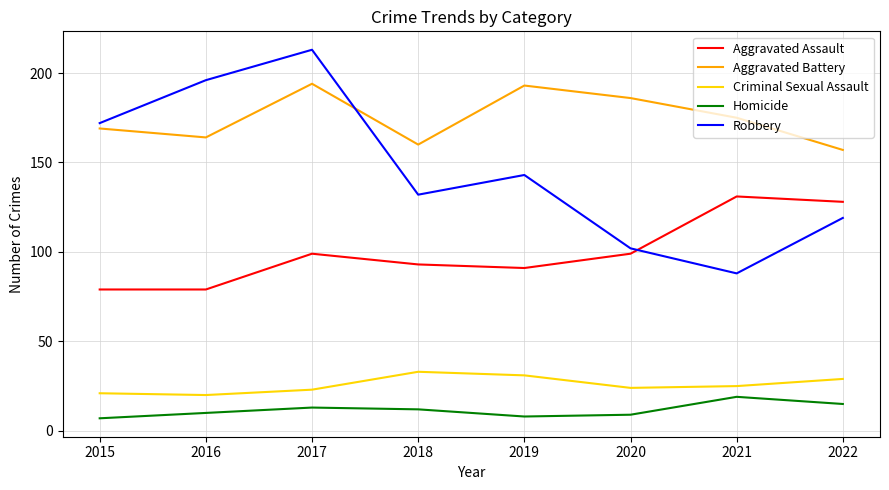

At which category does Aggravated Assault reach its first local peak?

2017